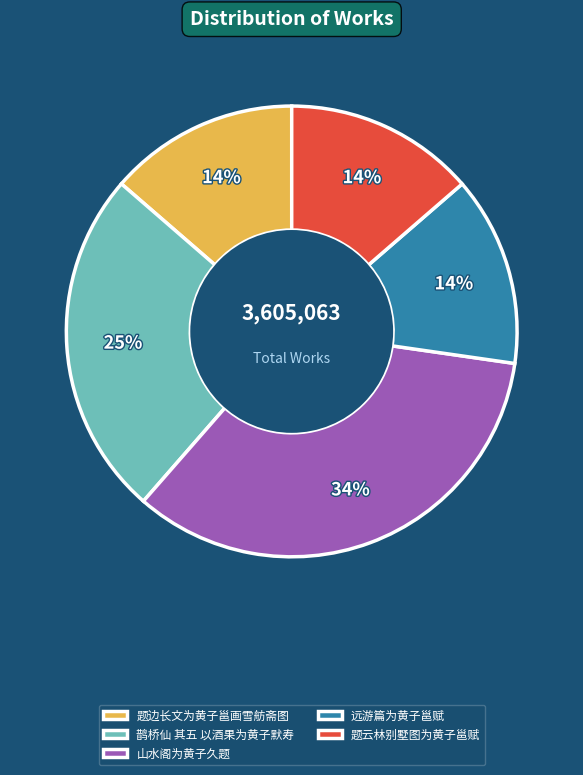

What is the ratio of the value at 山水阁为黄子久题 to the value at 鹊桥仙 其五 以酒果为黄子默寿?

1.4